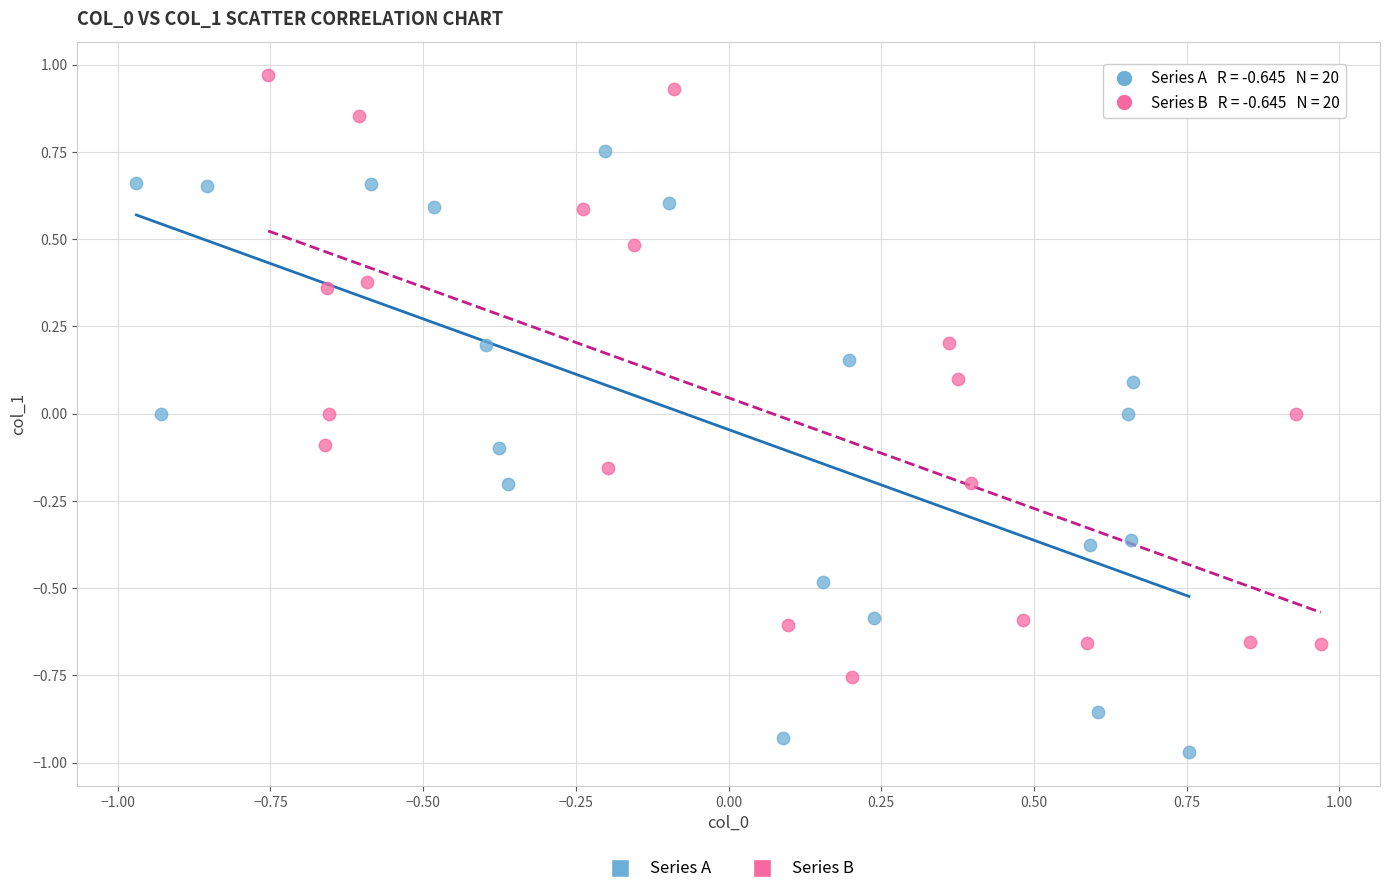

Which series contains the highest Y value?

Series B